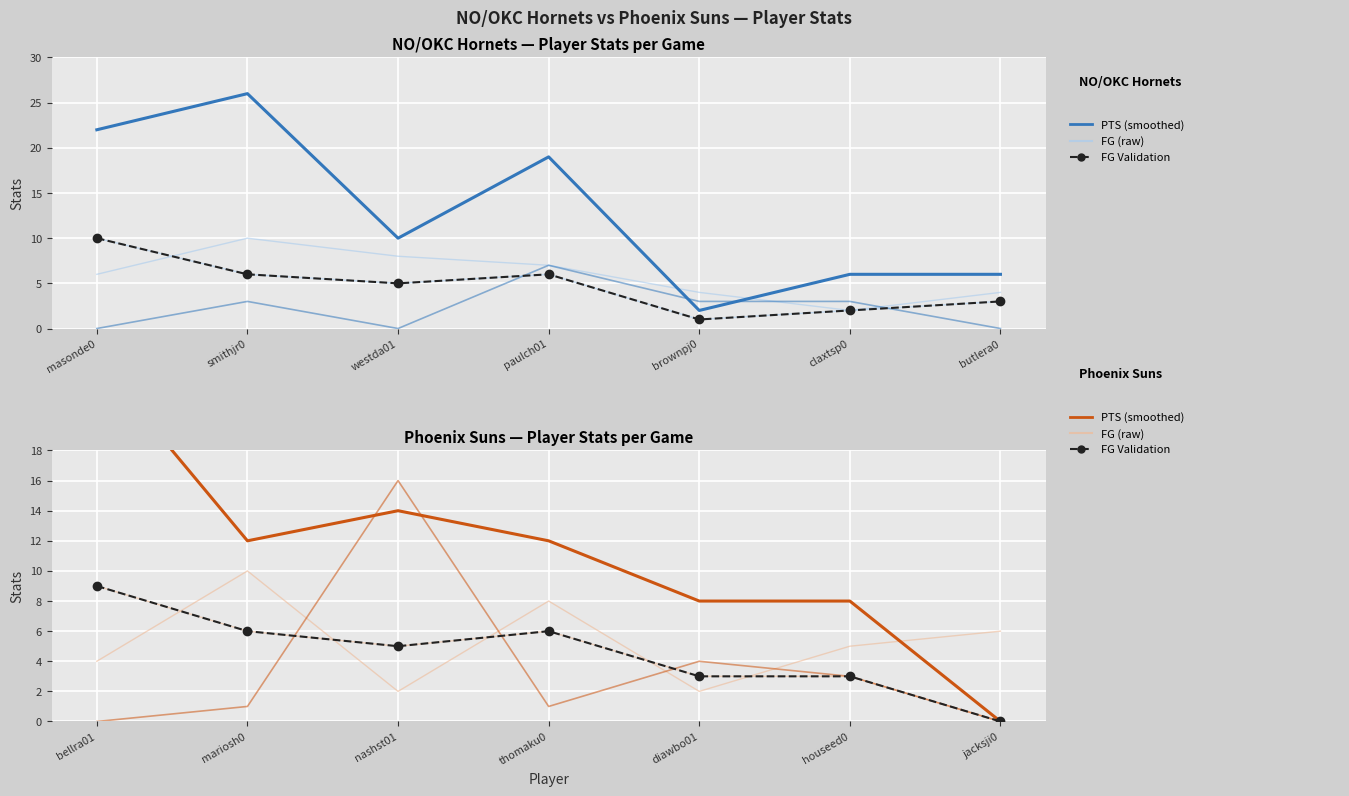

Count the FG values in the range 3 to 6.

5